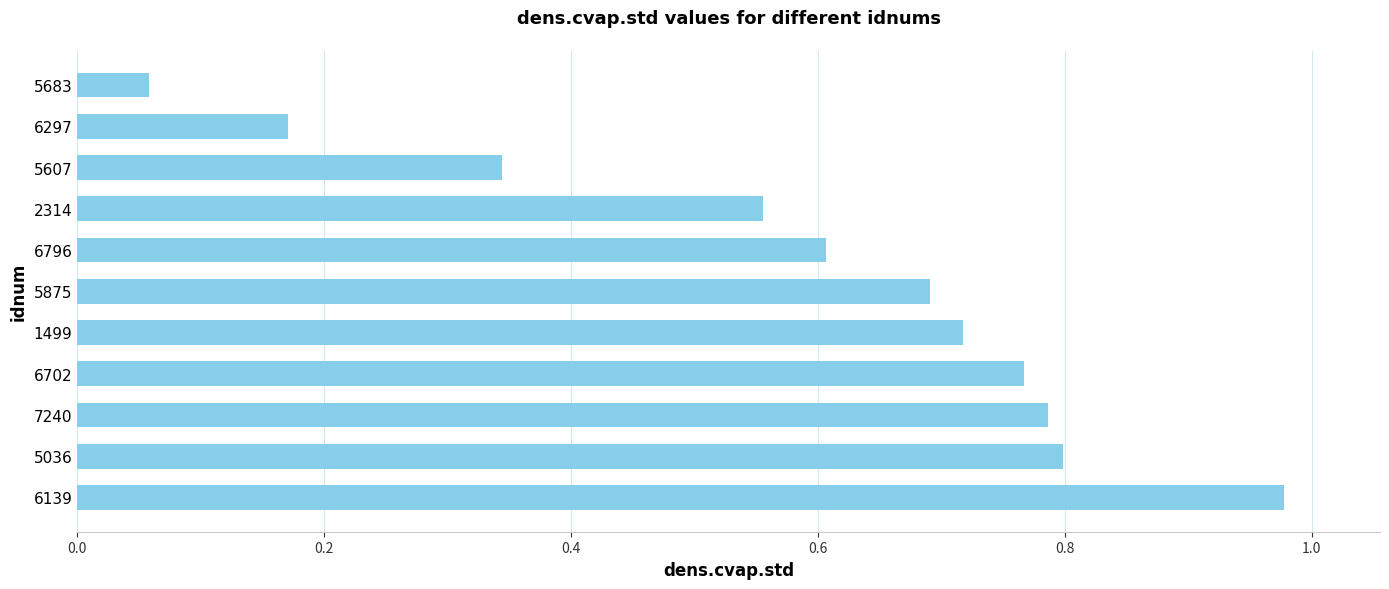

Which has a higher value, 5036 or 2314?

5036